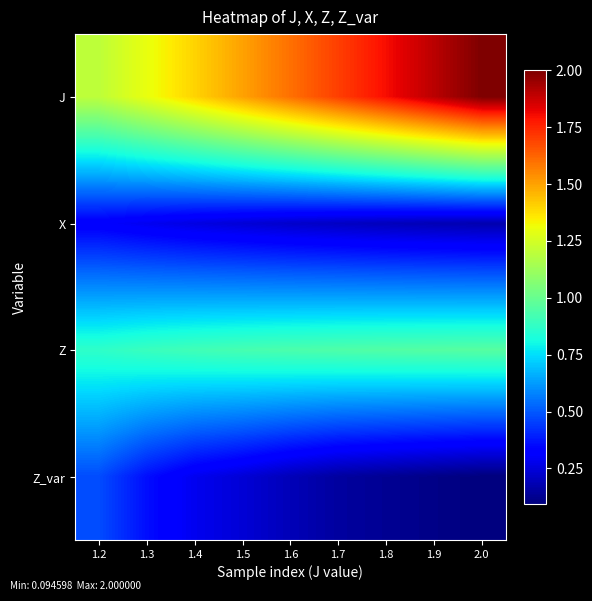

What is the minimum value shown in the chart?

0.1